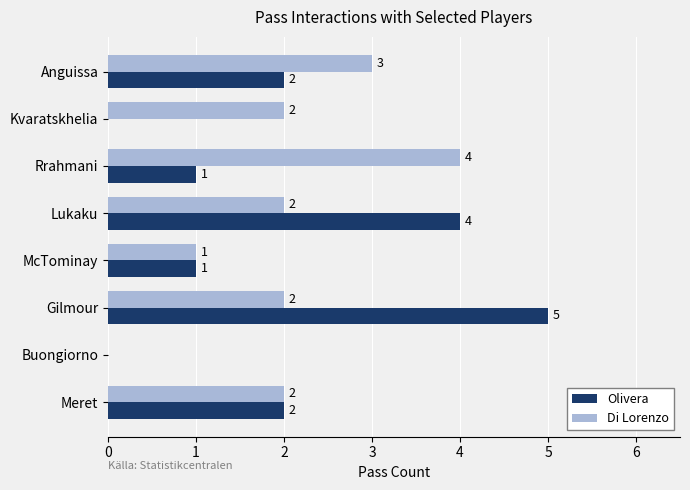

Between Buongiorno and Kvaratskhelia, which series saw the biggest shift?

Di Lorenzo